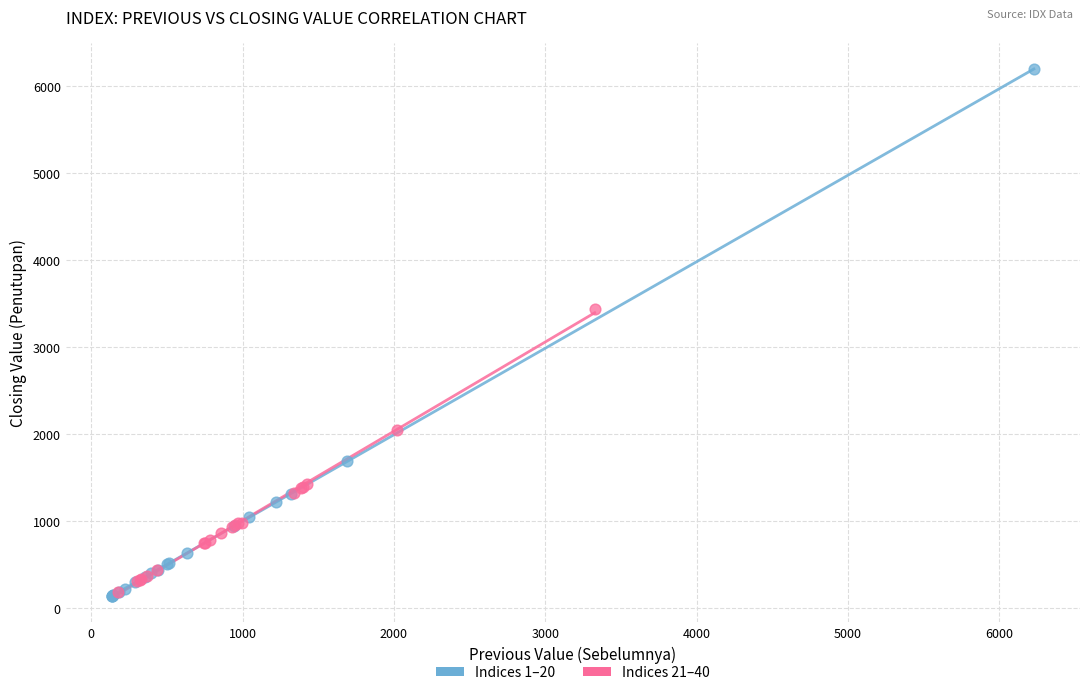

What are all the series names shown in the legend?

Indices 1–20, Indices 21–40